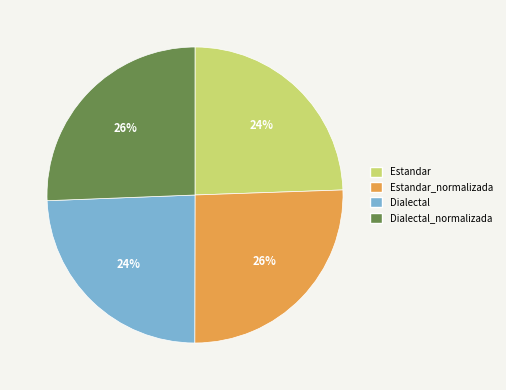

Combined, do Dialectal and Estandar account for over 50%?

No